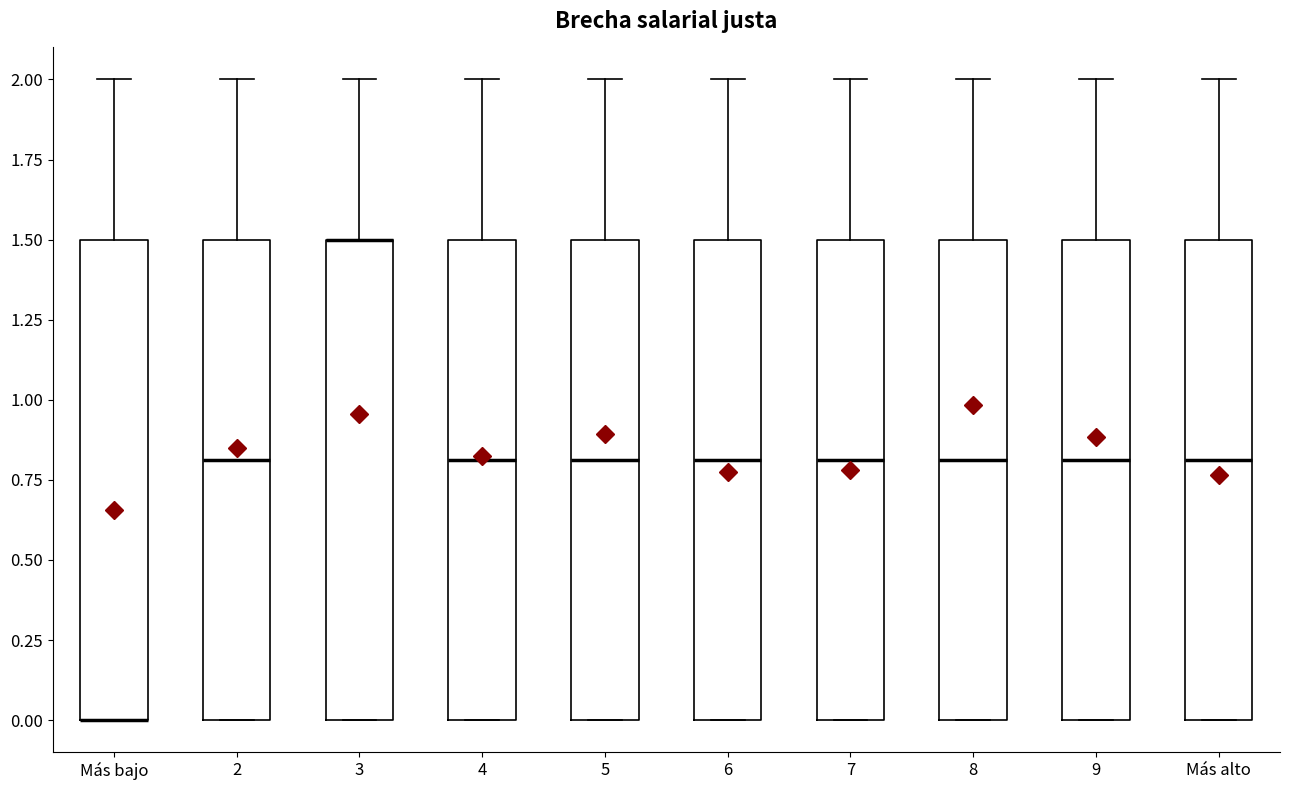

Reading left to right, transcribe this box plot: for each box, give where its median line is, the range the box spans, and where its two whiskers end, as read against the y-axis. The values are not printed on the chart, so give them approximately, as read against the axis.

Más bajo: median 0.0 (drawn on the box's lower edge), box 0.0 to 1.5, whiskers 0.0 to 2.0
2: median 0.8, box 0.0 to 1.5, whiskers 0.0 to 2.0
3: median 1.5 (drawn on the box's upper edge), box 0.0 to 1.5, whiskers 0.0 to 2.0
4: median 0.8, box 0.0 to 1.5, whiskers 0.0 to 2.0
5: median 0.8, box 0.0 to 1.5, whiskers 0.0 to 2.0
6: median 0.8, box 0.0 to 1.5, whiskers 0.0 to 2.0
7: median 0.8, box 0.0 to 1.5, whiskers 0.0 to 2.0
8: median 0.8, box 0.0 to 1.5, whiskers 0.0 to 2.0
9: median 0.8, box 0.0 to 1.5, whiskers 0.0 to 2.0
Más alto: median 0.8, box 0.0 to 1.5, whiskers 0.0 to 2.0